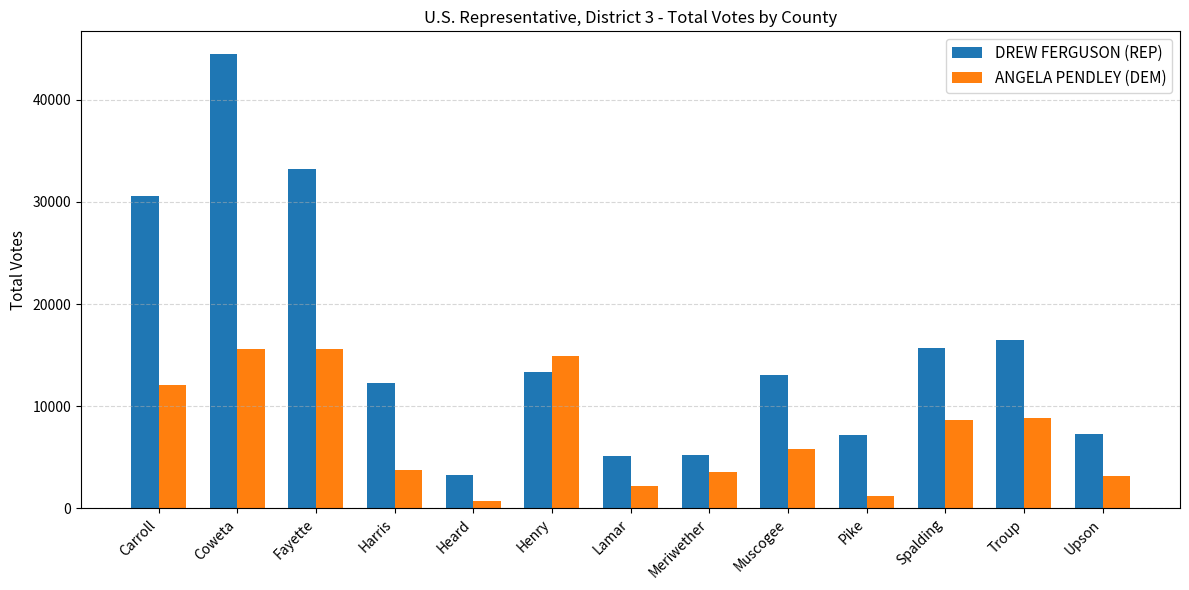

At which label does DREW FERGUSON (REP) first exceed 13029?

Carroll